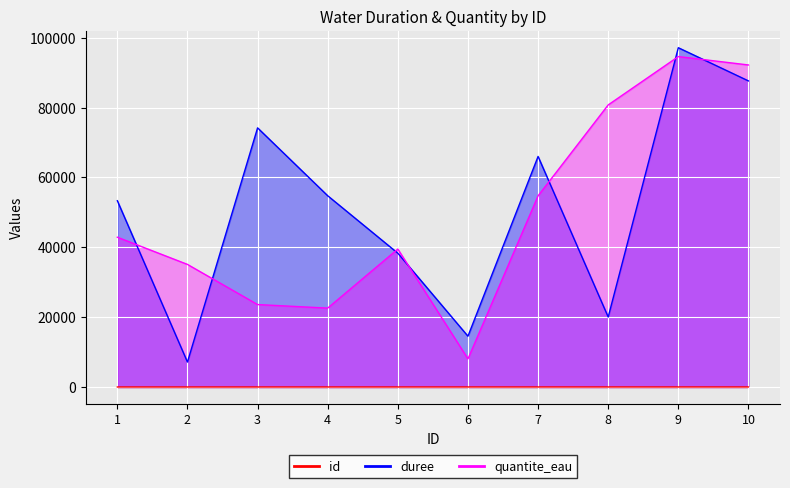

After their last crossing, which series has the higher values: quantite_eau or duree?

quantite_eau